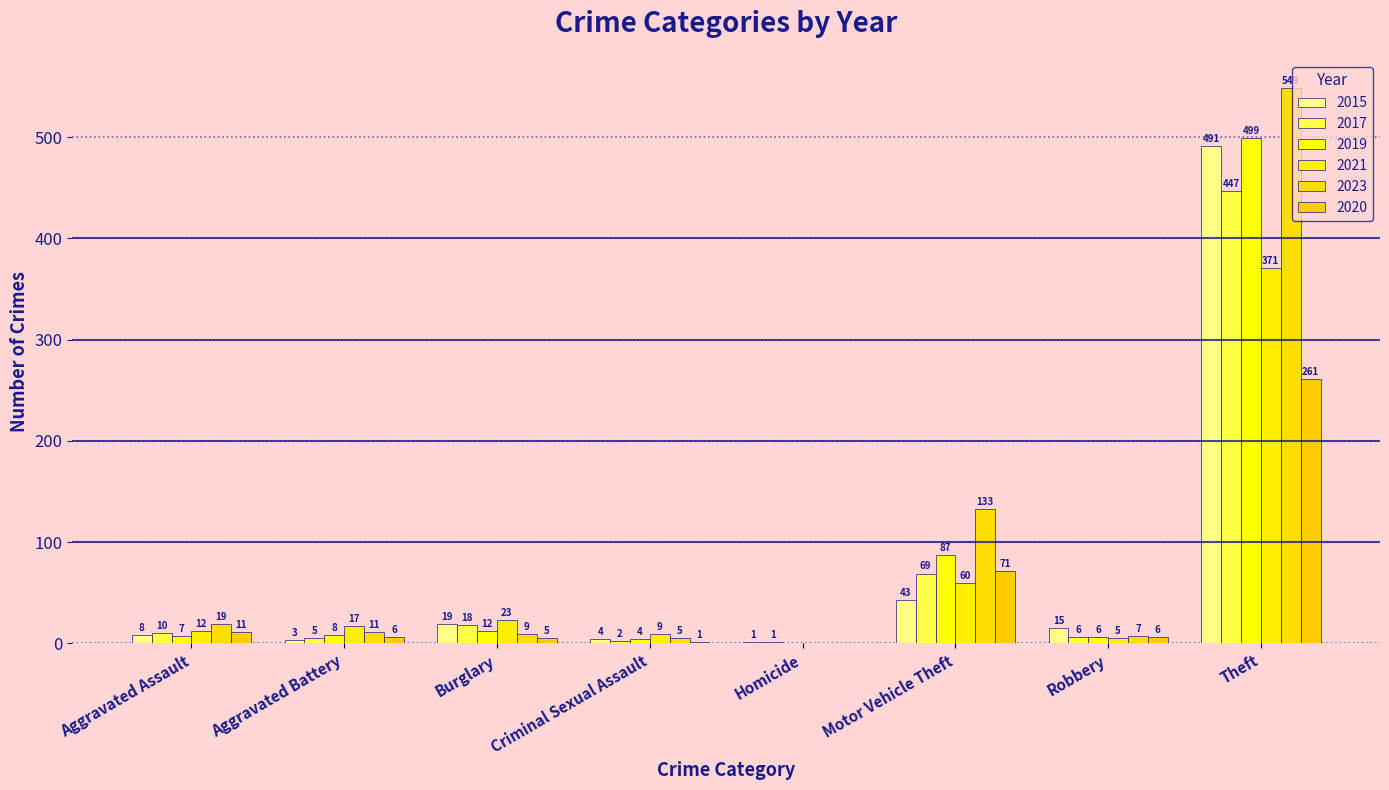

Count the number of data series in this chart.

6